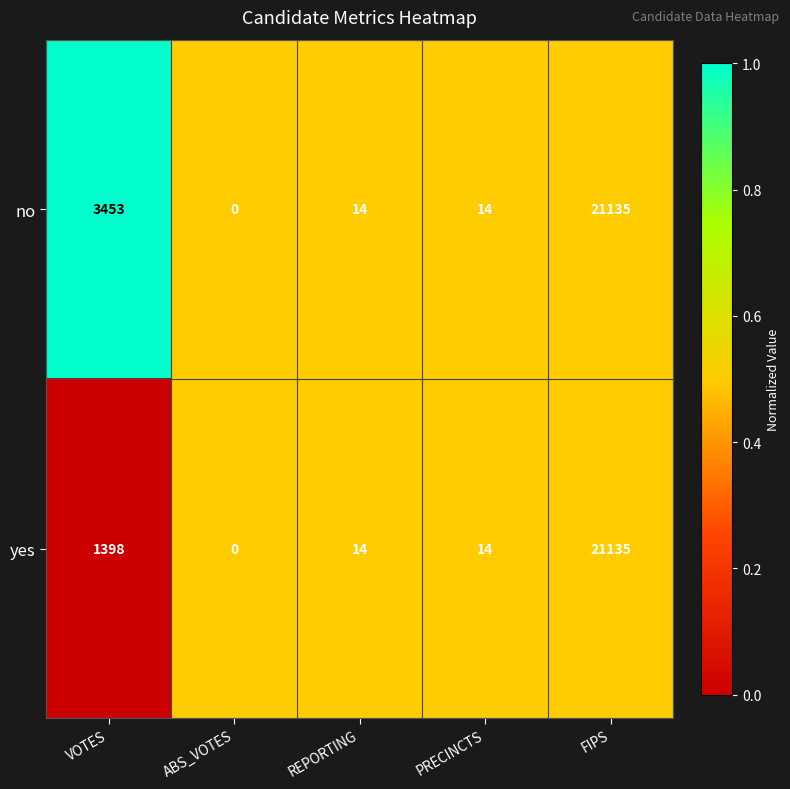

What is the difference between the second highest and second lowest values in the no series?

3439